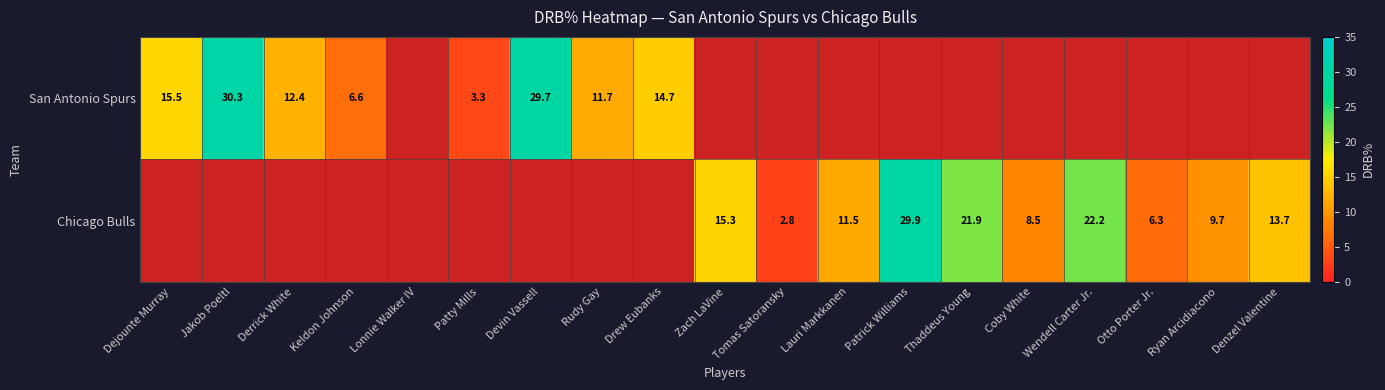

What is the sum of the San Antonio Spurs values at Dejounte Murray and Tomas Satoransky?

15.5